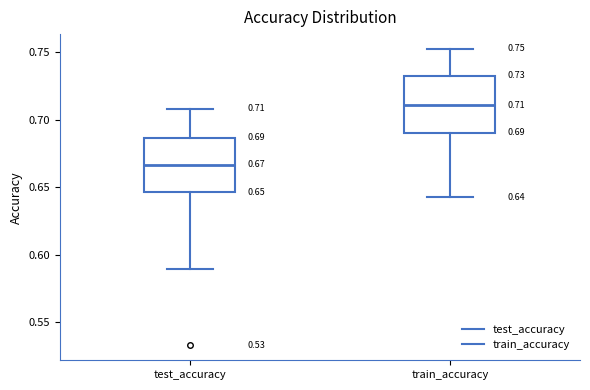

Which box has the highest median line?

train_accuracy